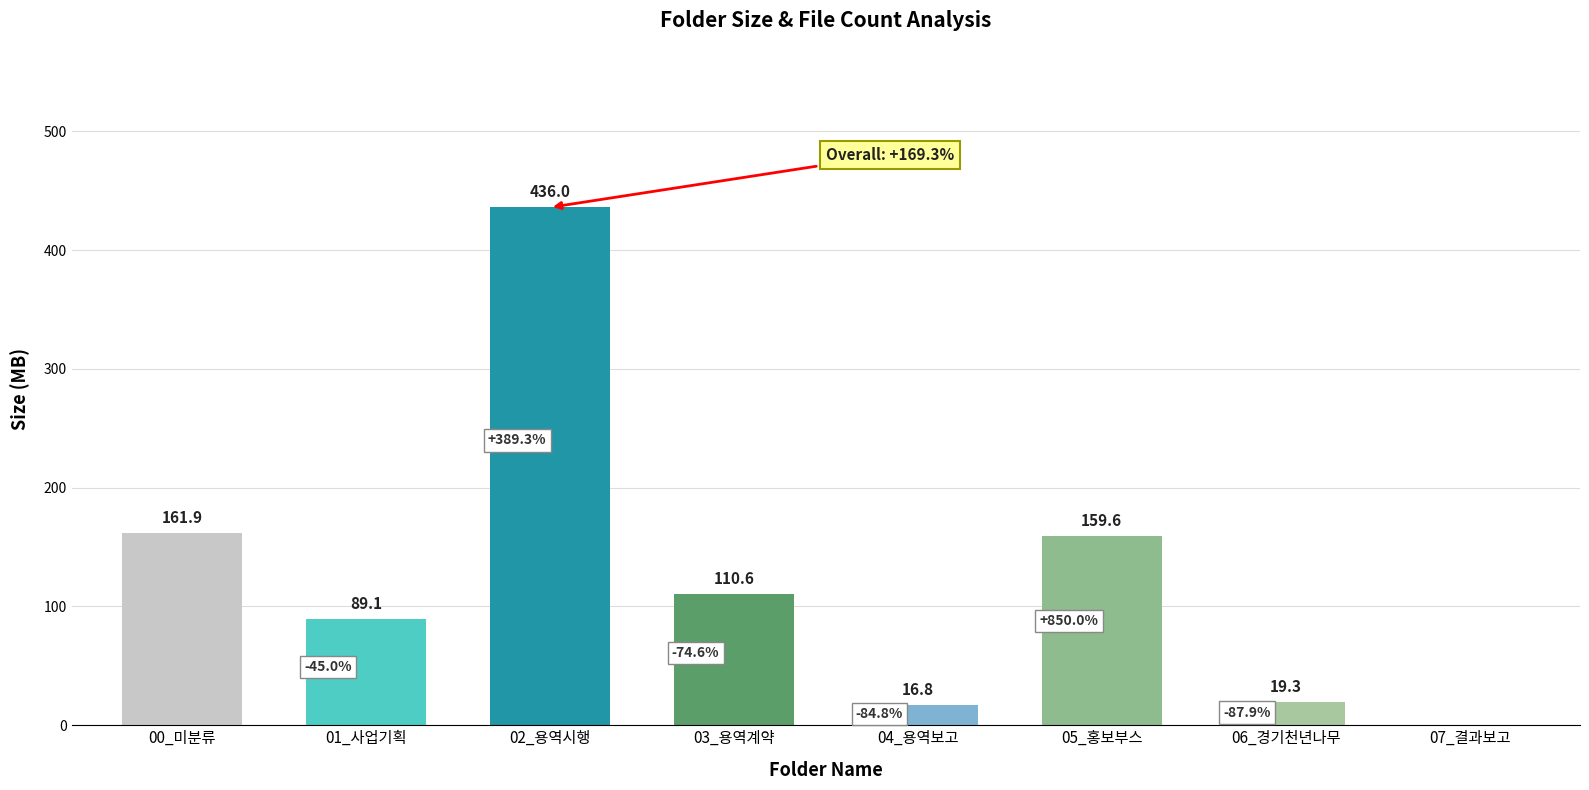

Between 06_경기천년나무 and 04_용역보고, which is larger?

06_경기천년나무